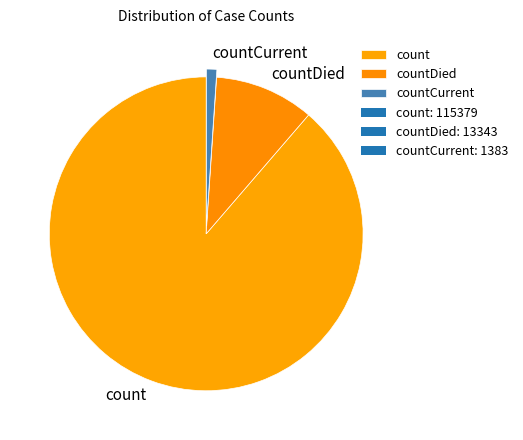

How many segments does this pie chart have?

3